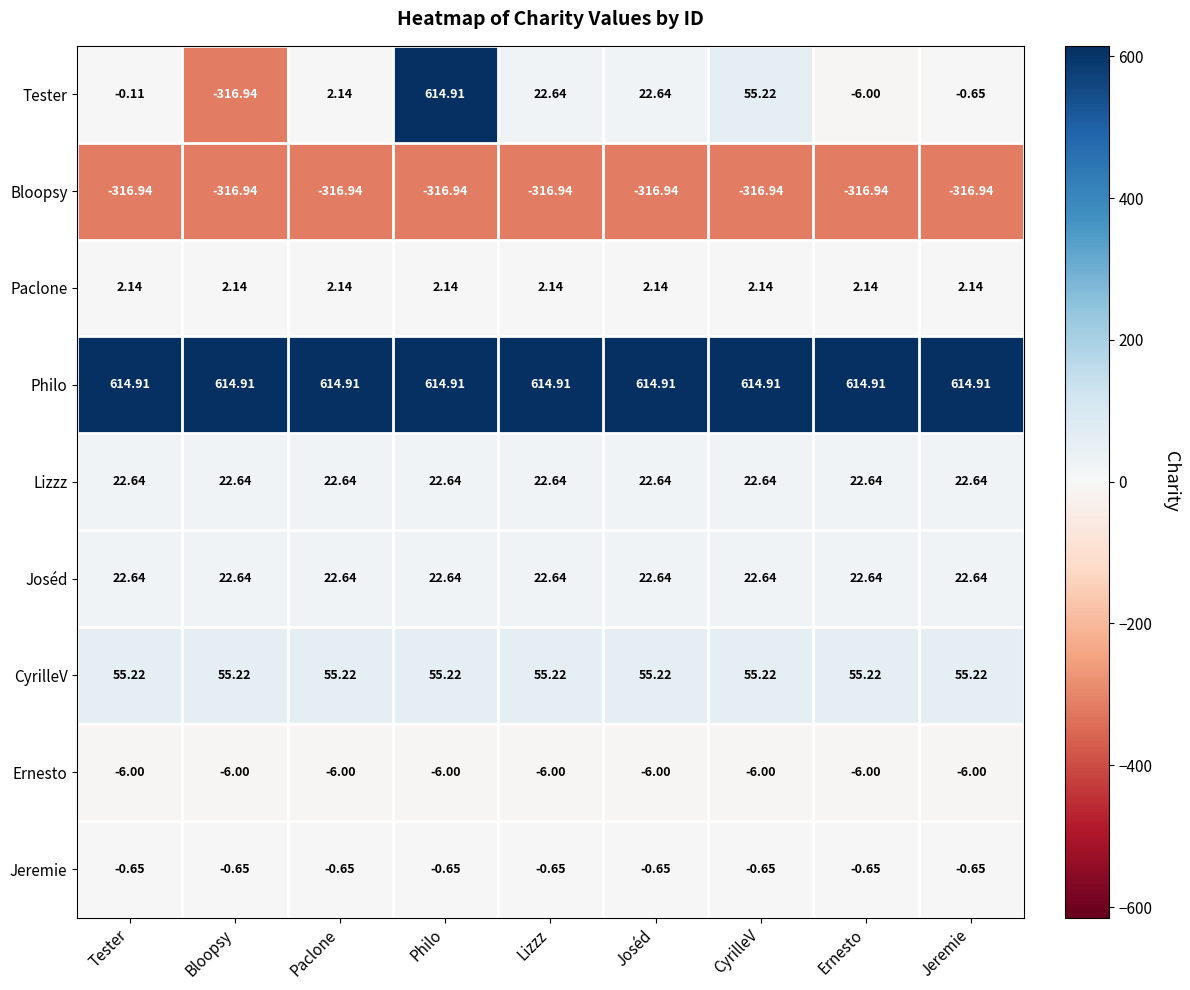

Which series has the largest range (max minus min)?

Tester